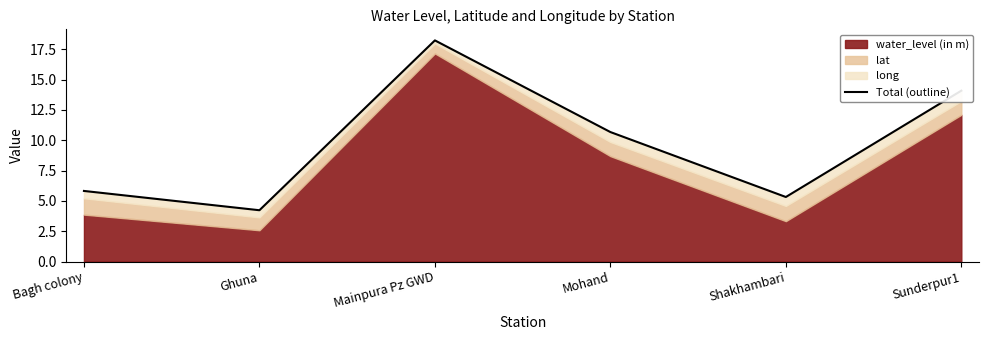

How many interior local valleys (lower than both neighbors) does the data have?

2